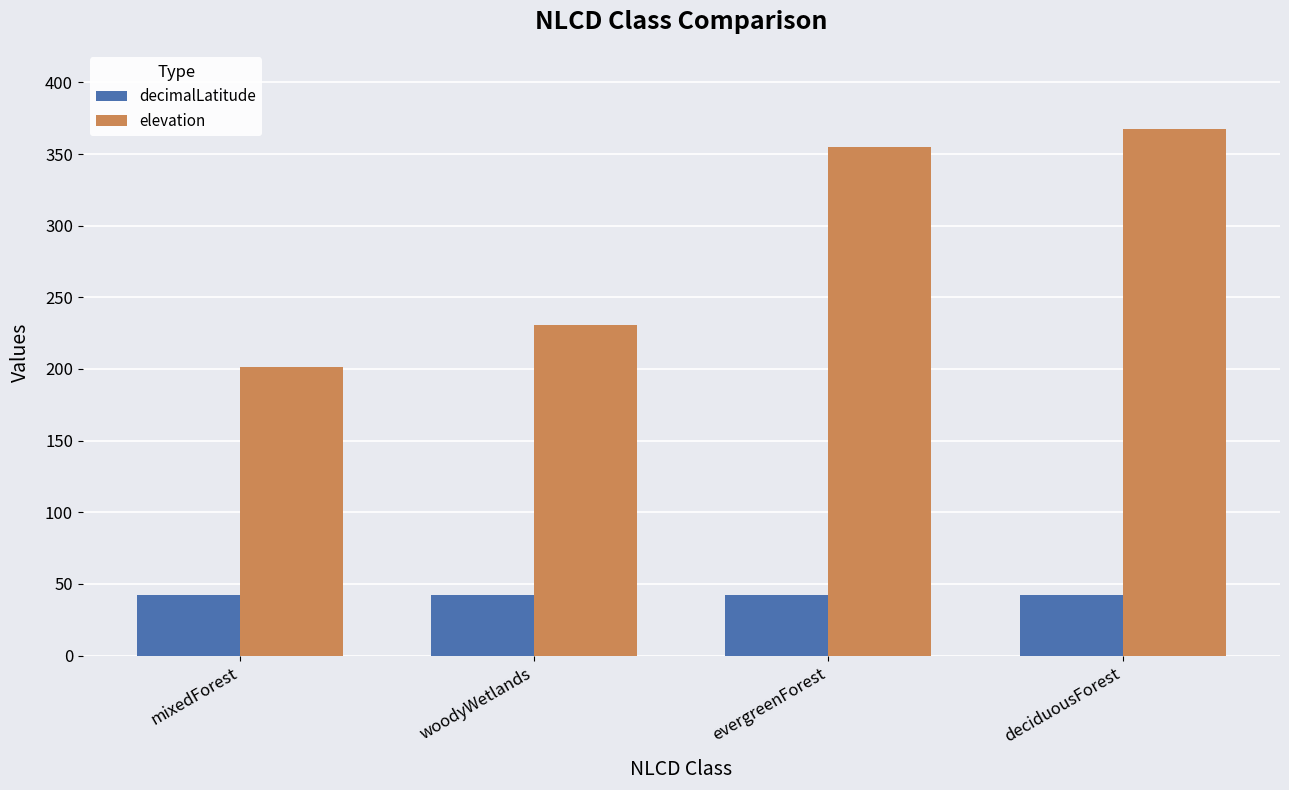

What is the sum of all decimalLatitude values?

170.0